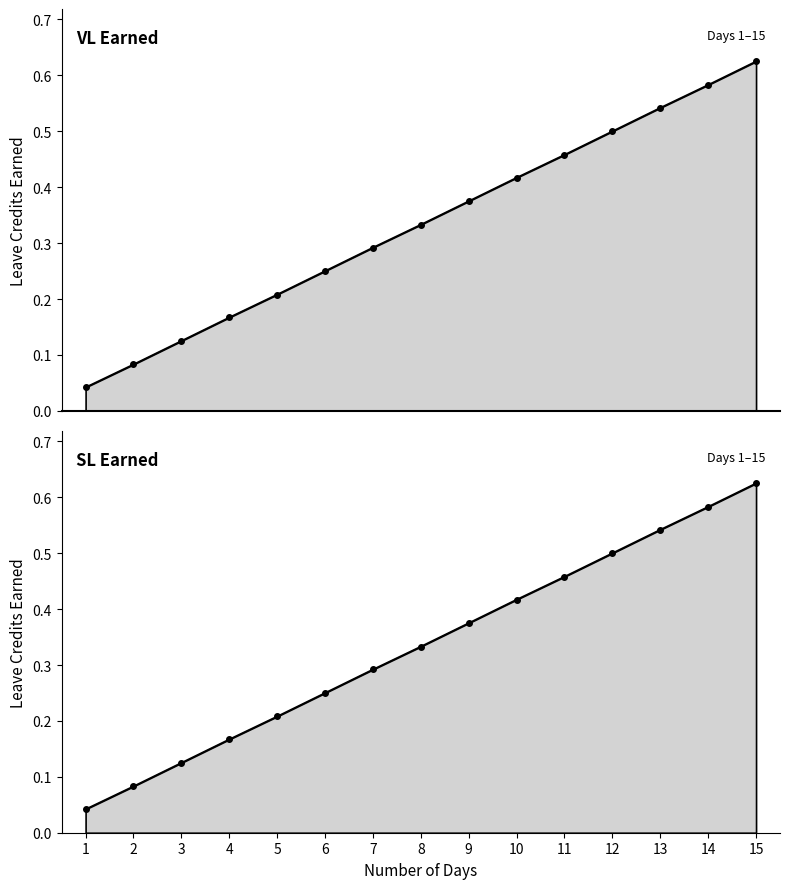

What is the difference between the second highest and minimum values in the SL Earned series?

0.5